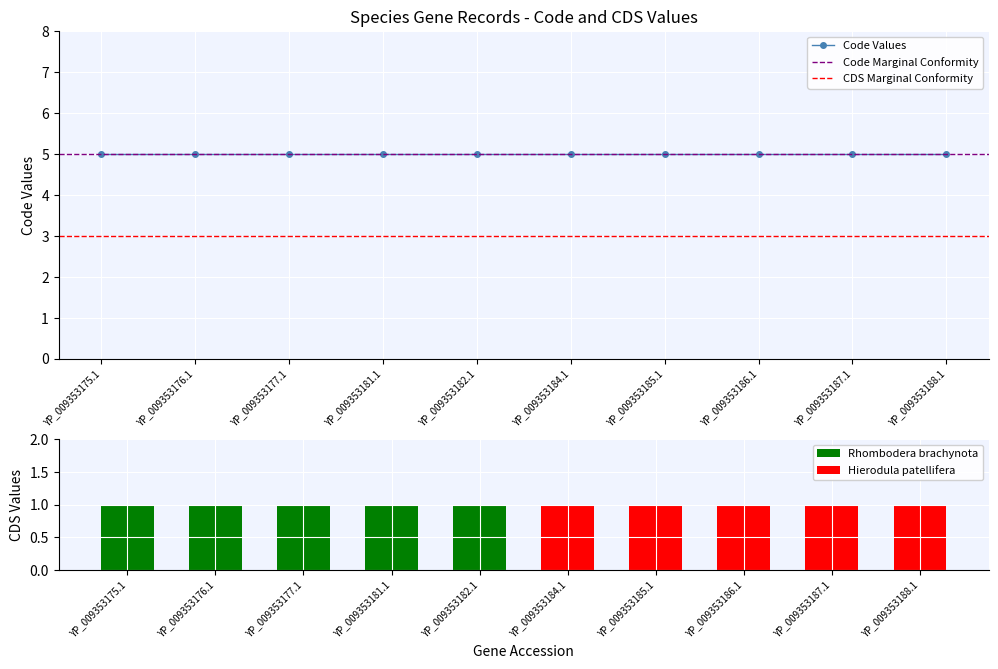

Which series has the largest total across all categories?

Code